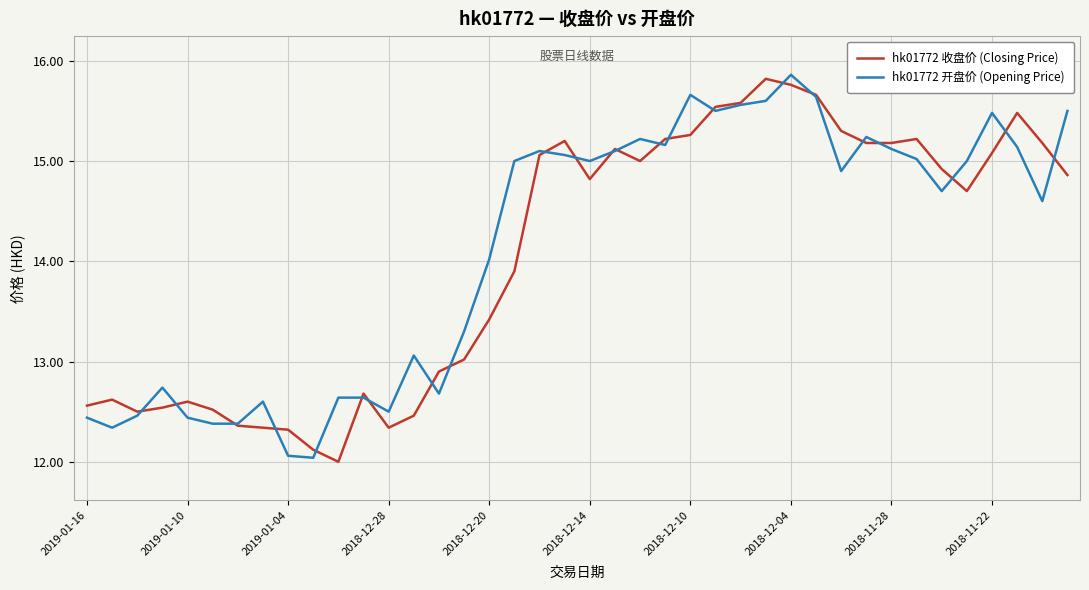

True or false: hk01772 收盘价 (Closing Price) and hk01772 开盘价 (Opening Price) cross at least once.

True